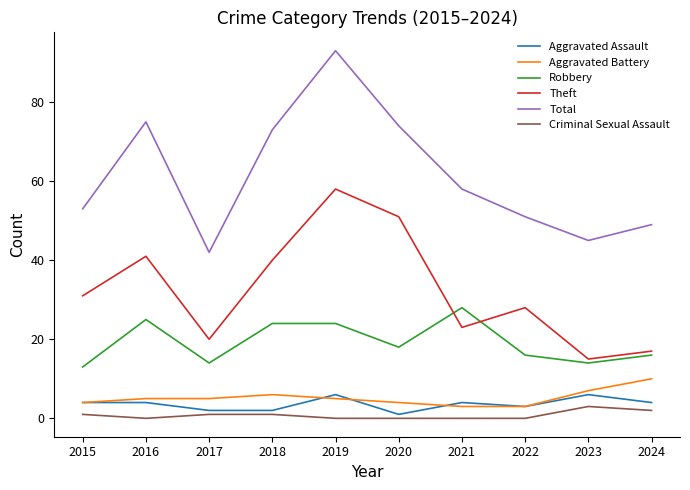

What is the highest value of the Aggravated Assault series?

6